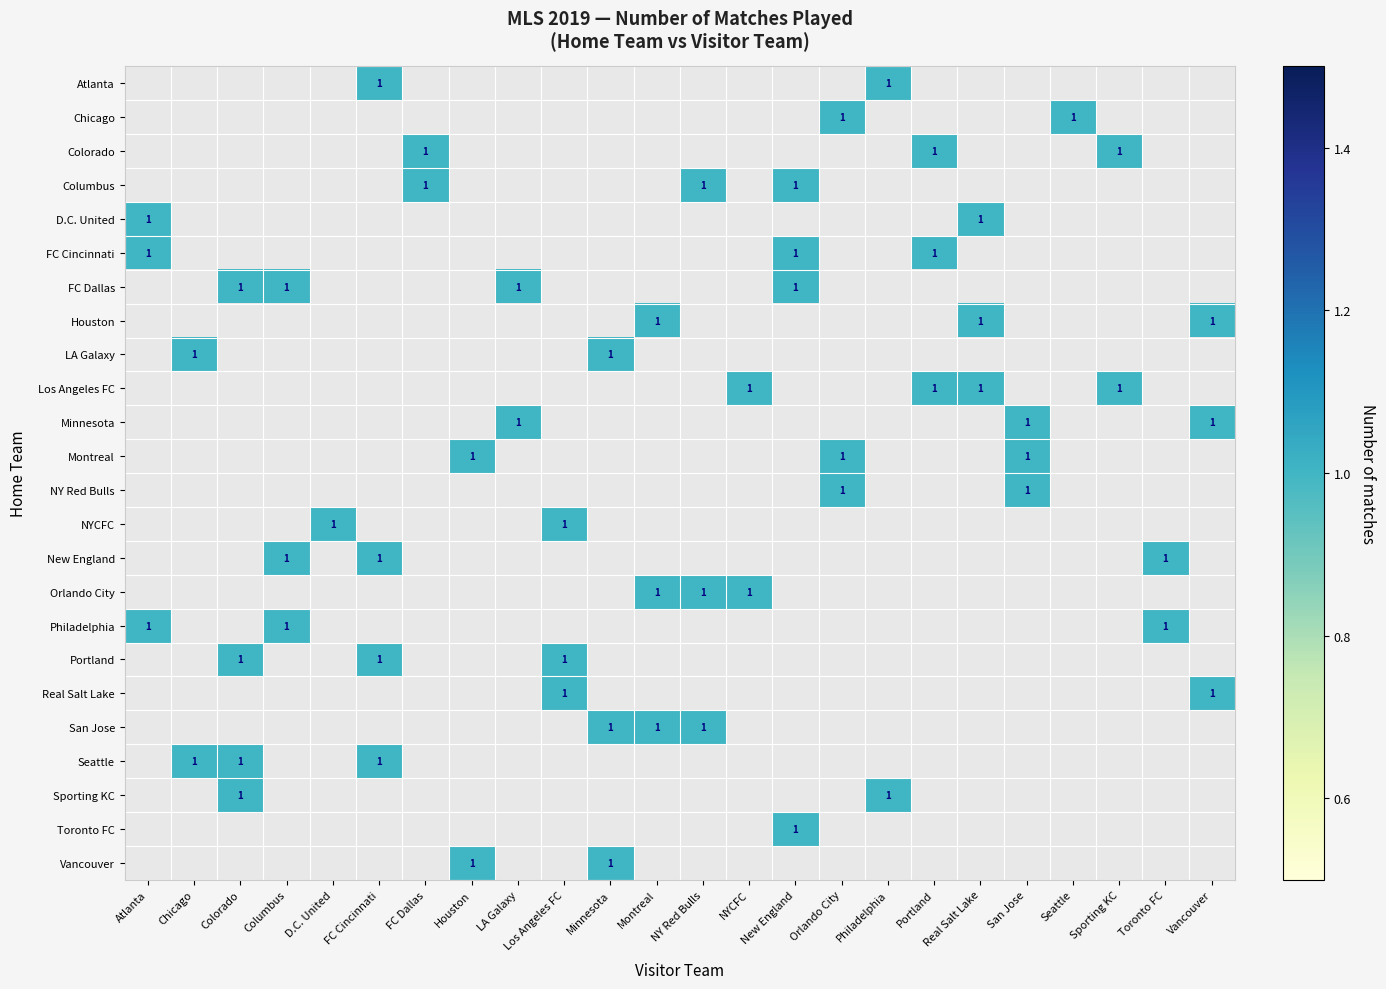

Which has a higher value, Minnesota or FC Dallas?

FC Dallas